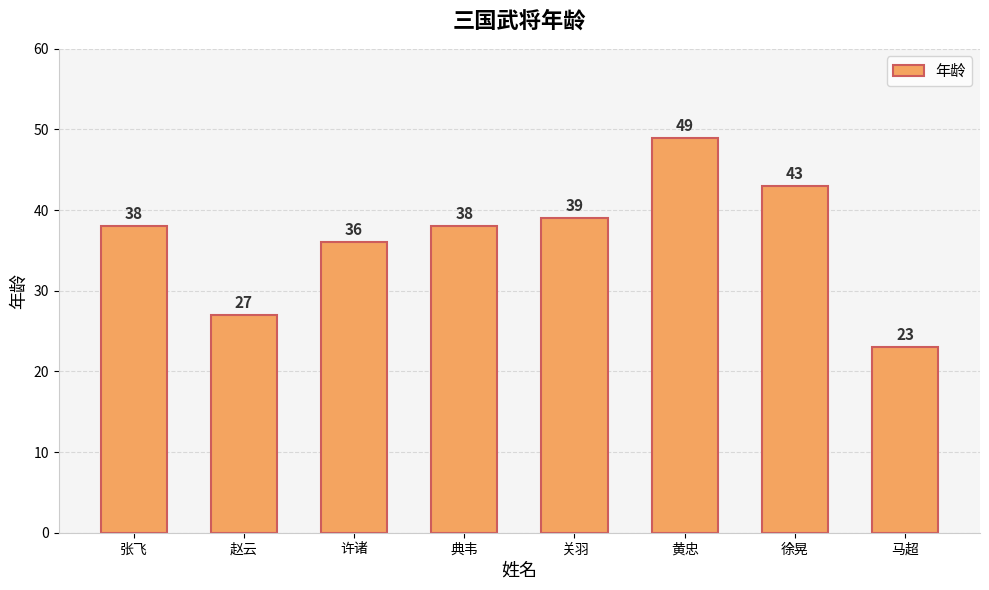

The chart shows a value of 13 at 赵云. True or false?

False